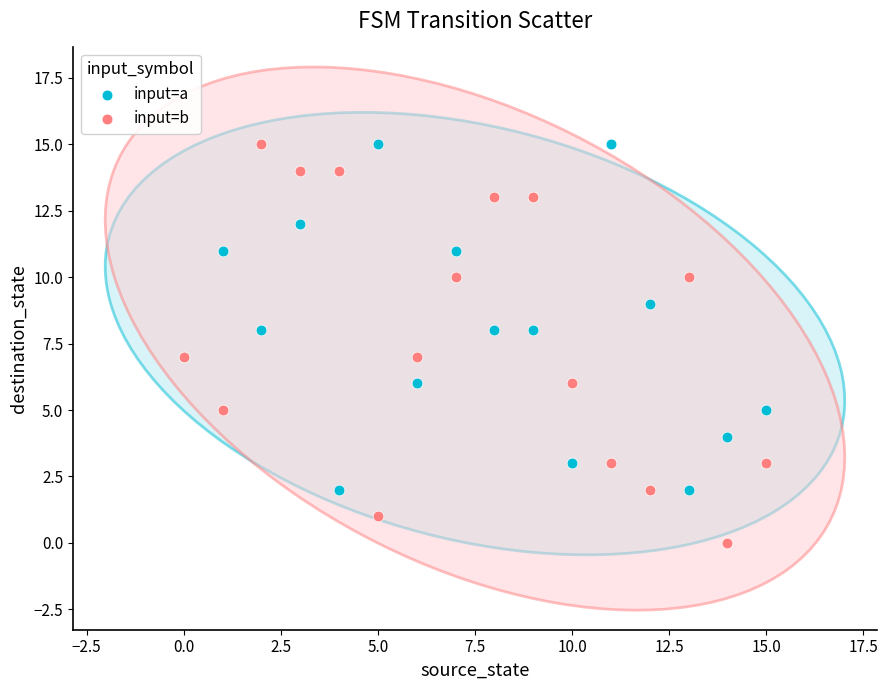

Which series contains the lowest Y value?

input=b